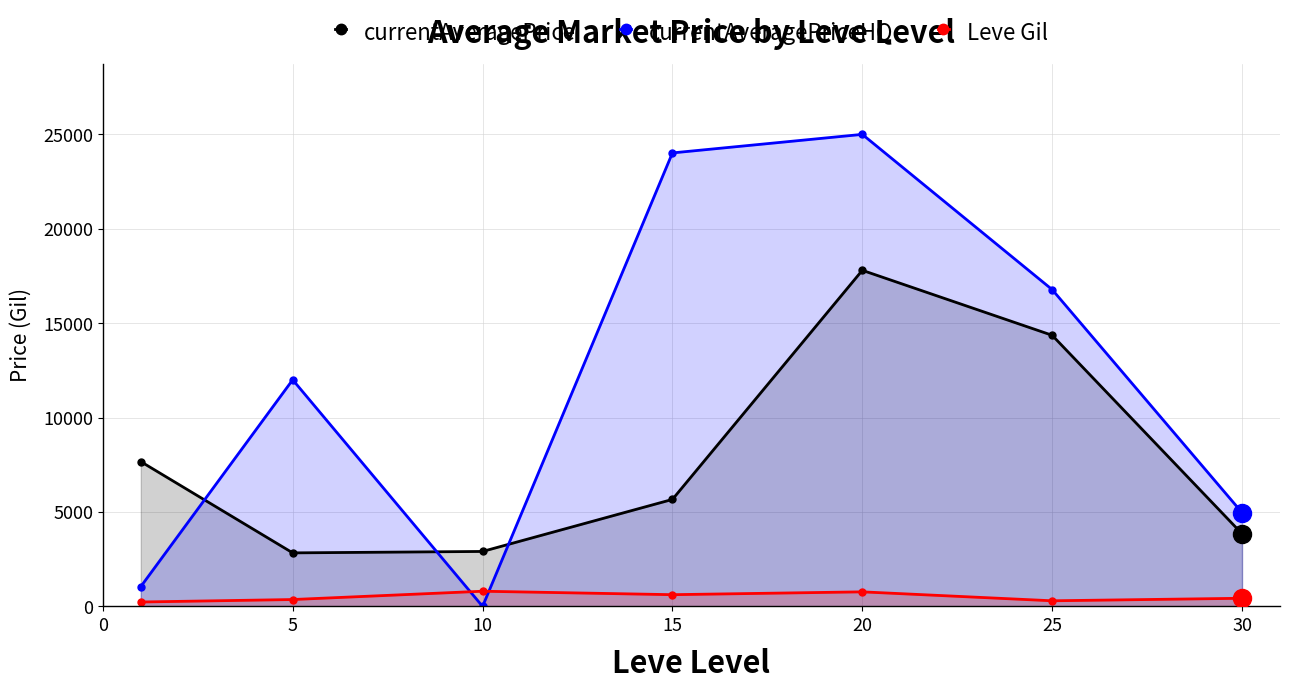

True or false: Leve Gil and currentAveragePrice intersect in this chart.

False